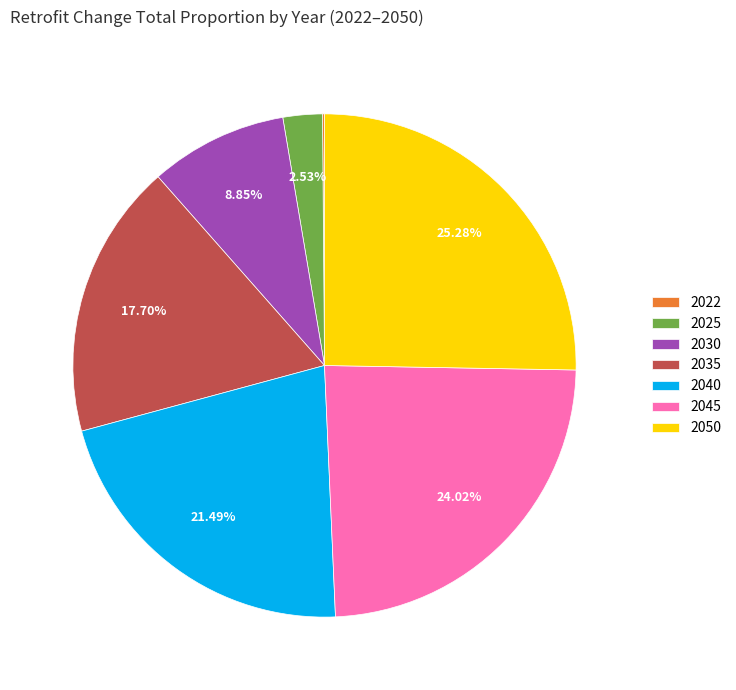

Does 2025 account for over 50% of the chart?

No